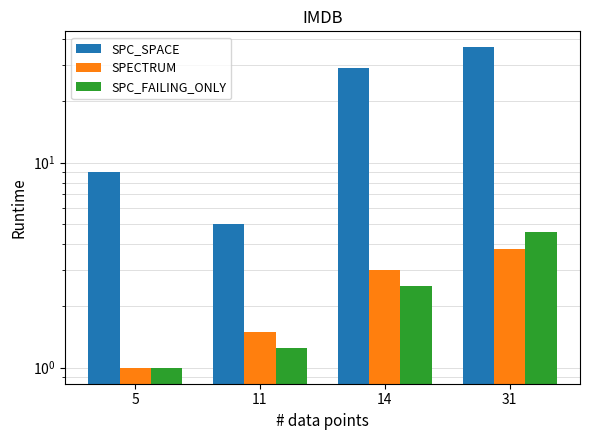

How many data points does each series have?

4